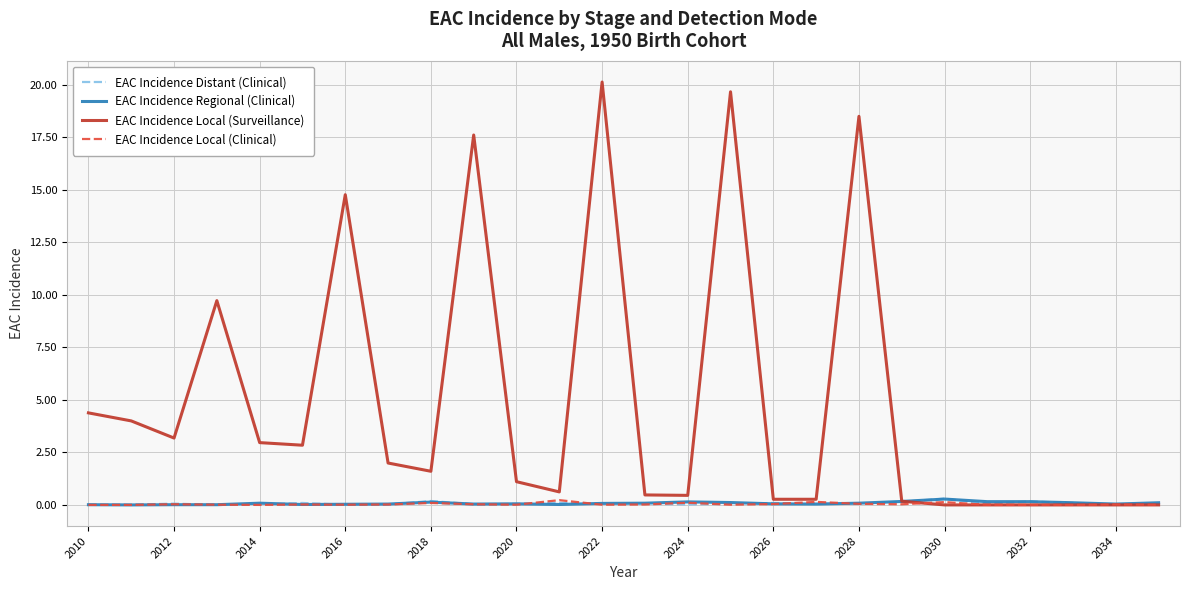

What are all the series names shown in the legend?

EAC Incidence Distant (Clinical), EAC Incidence Regional (Clinical), EAC Incidence Local (Surveillance), EAC Incidence Local (Clinical)